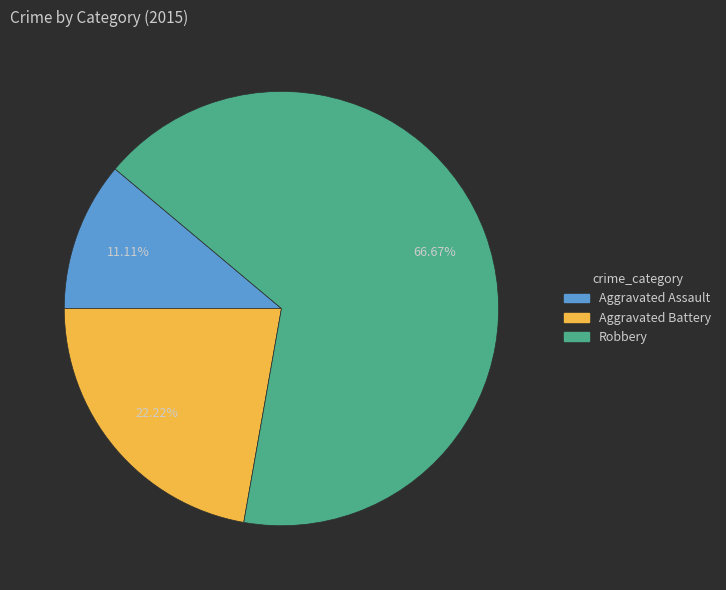

Does Robbery account for over 50% of the chart?

Yes